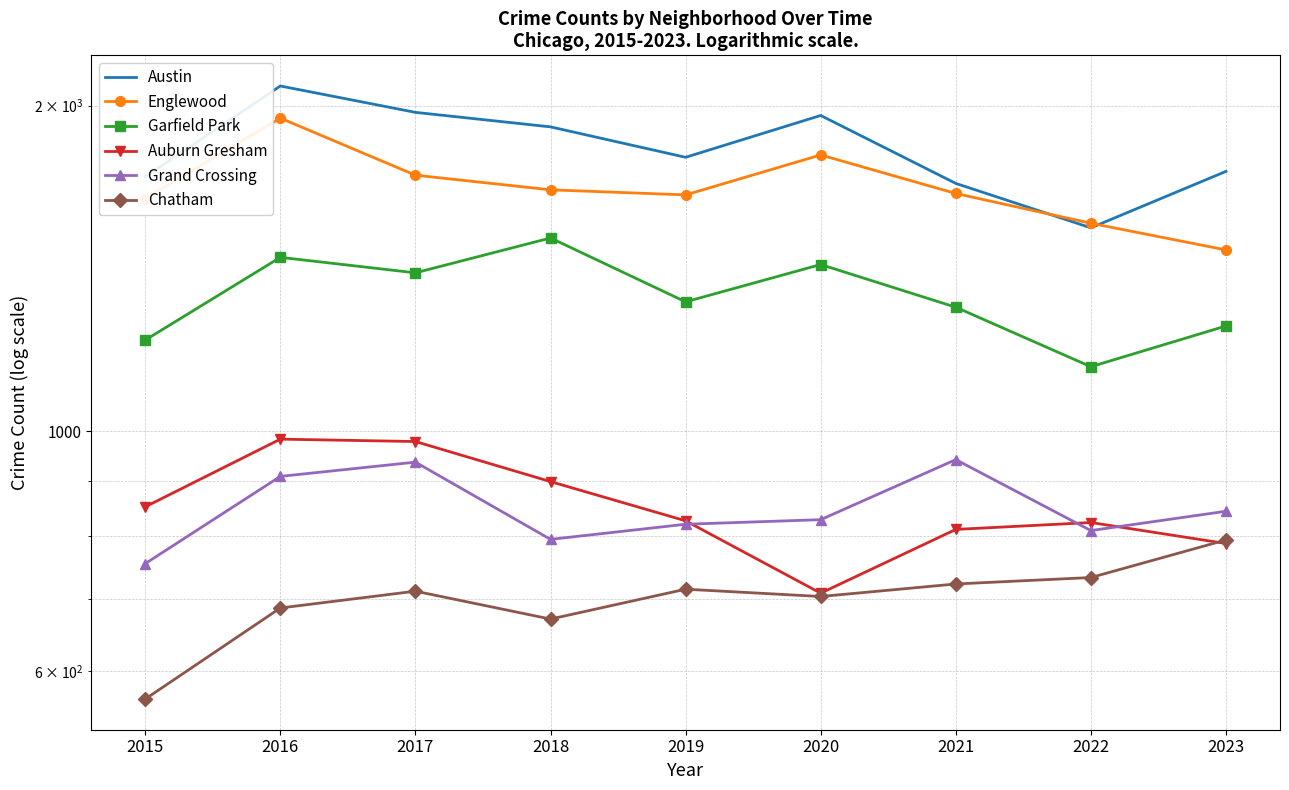

How many categories are shown in the chart?

9